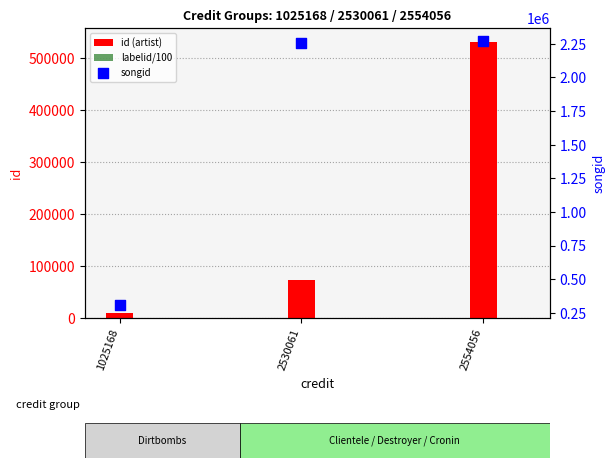

At how many categories does at least one series exceed 891320?

2